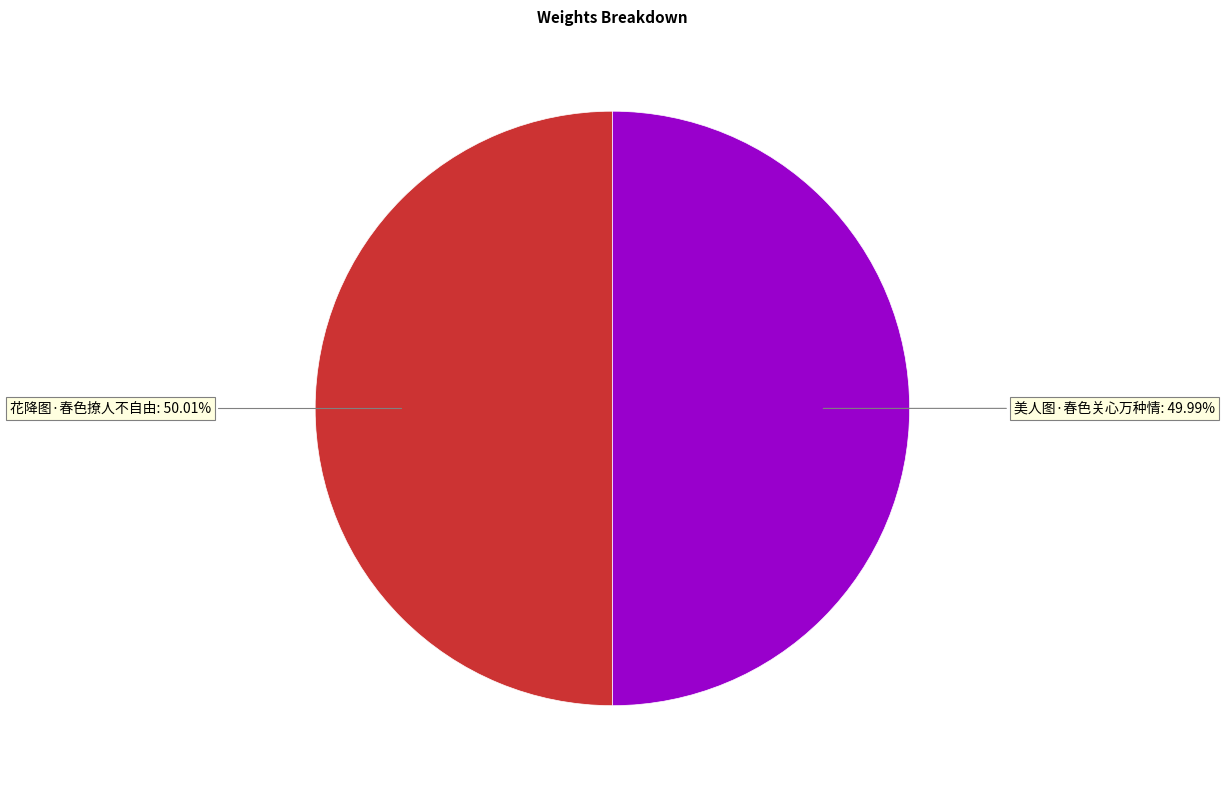

How many segments does this pie chart have?

2